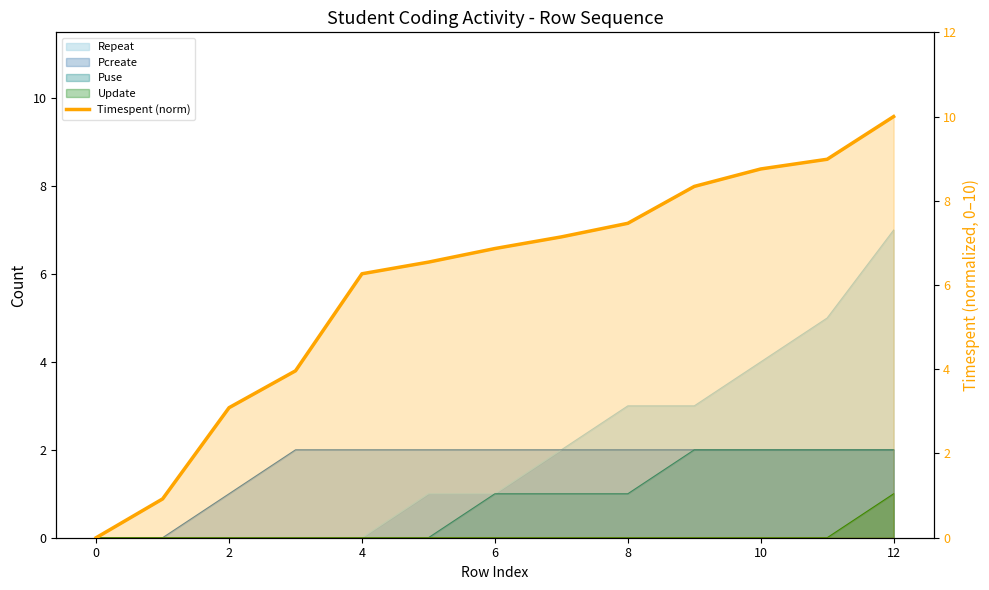

The value at 6 is 1.9. True or false?

False